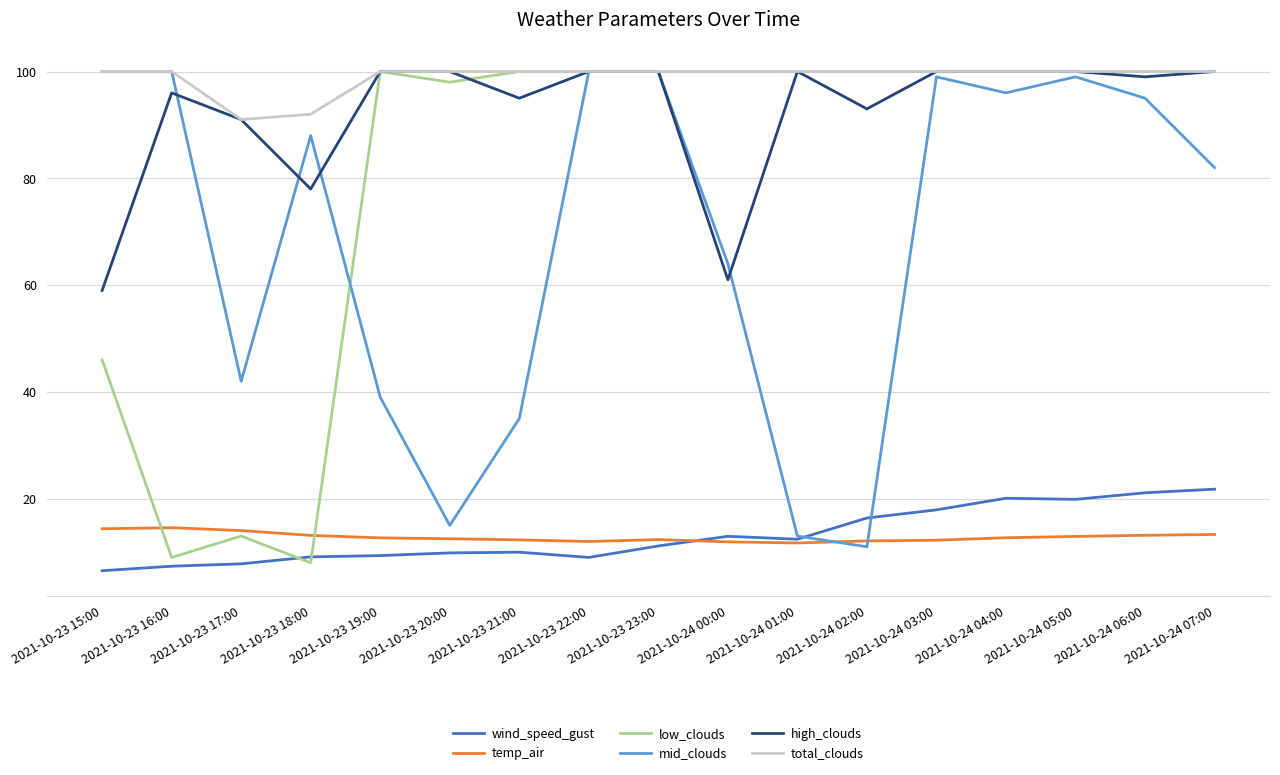

Between 2021-10-24 02:00 and 2021-10-24 05:00, which series saw the biggest shift?

mid_clouds